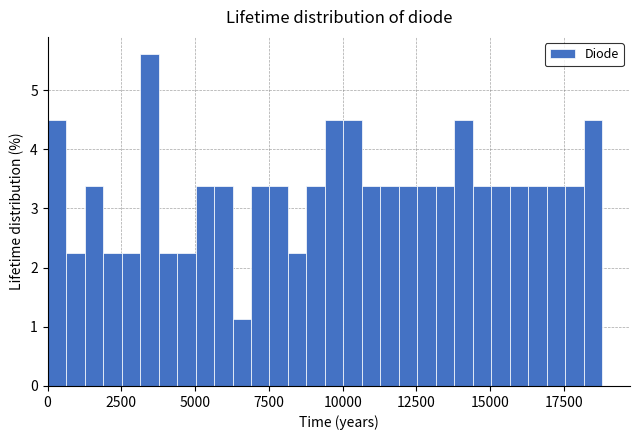

Around what value on the x-axis is the tallest bar? Give the approximate position of its centre, as read against the axis.

3500